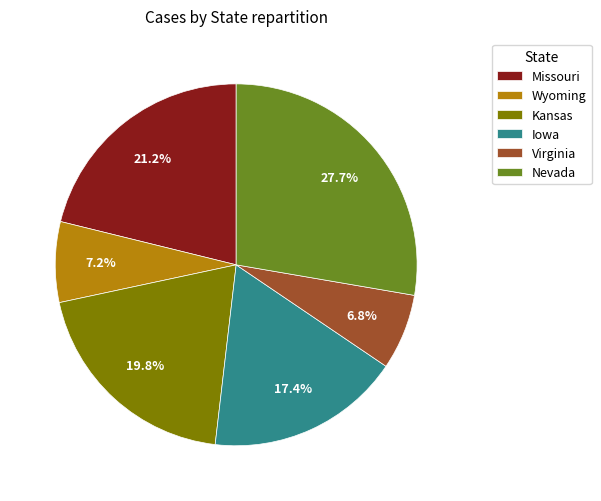

Which slice is the largest?

Nevada